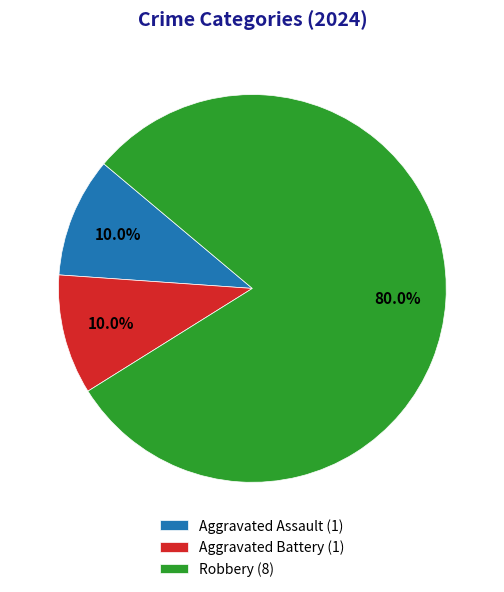

What percentage is the Aggravated Assault slice, to the nearest percent?

10%